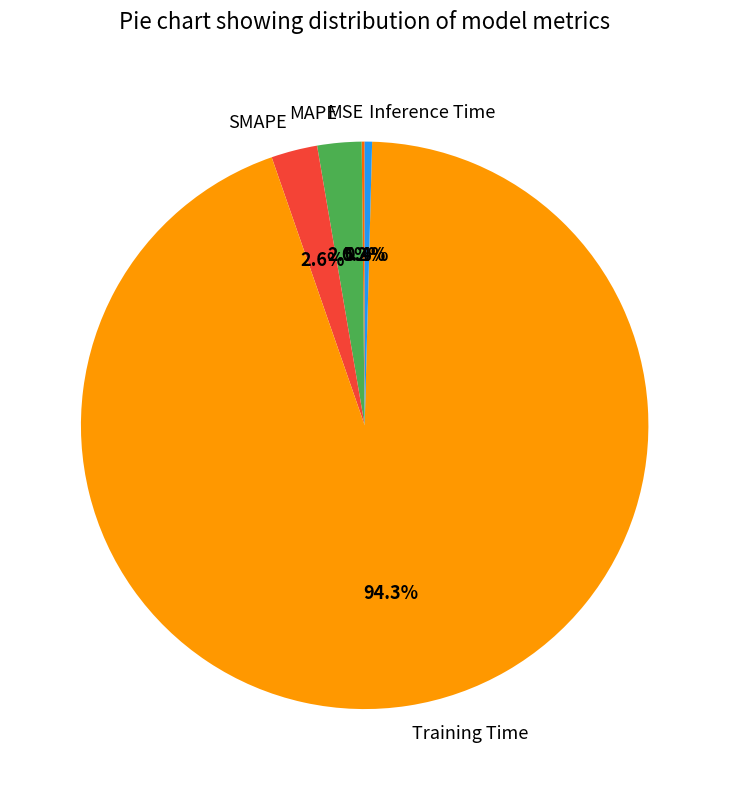

Between Training Time and Inference Time, which is larger?

Training Time